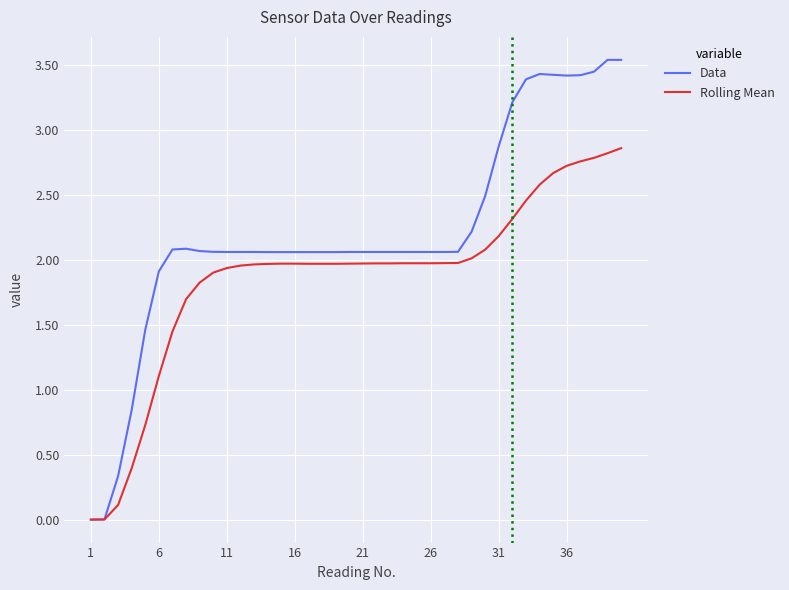

Which series has the widest spread of values?

Data